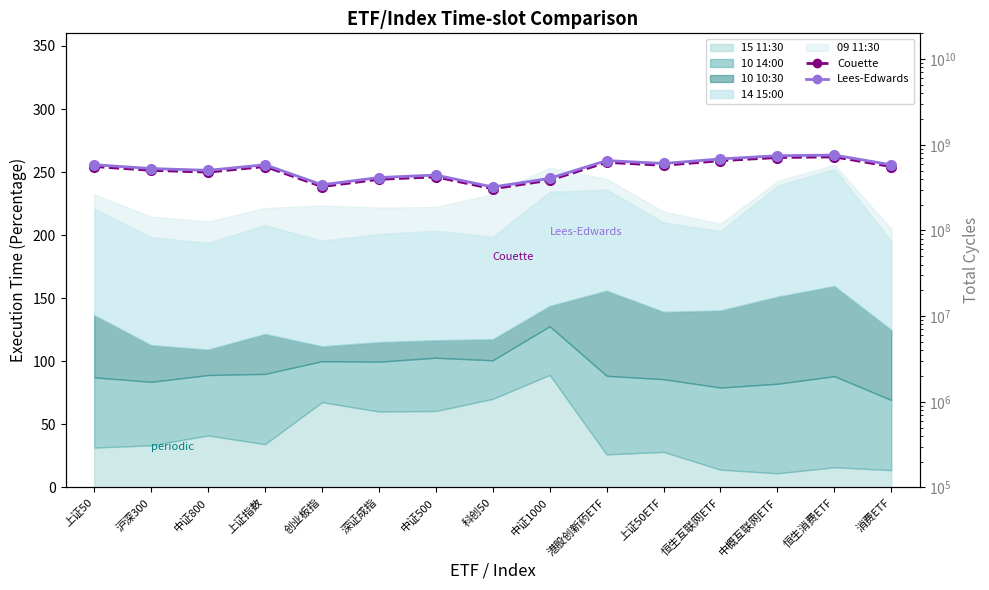

Rank the series by their maximum value, from lowest to highest.

Couette, Lees-Edwards